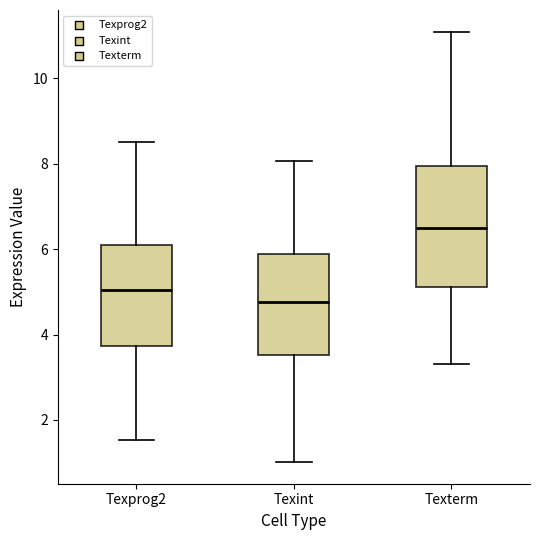

Which box's median line is the lowest?

Texint